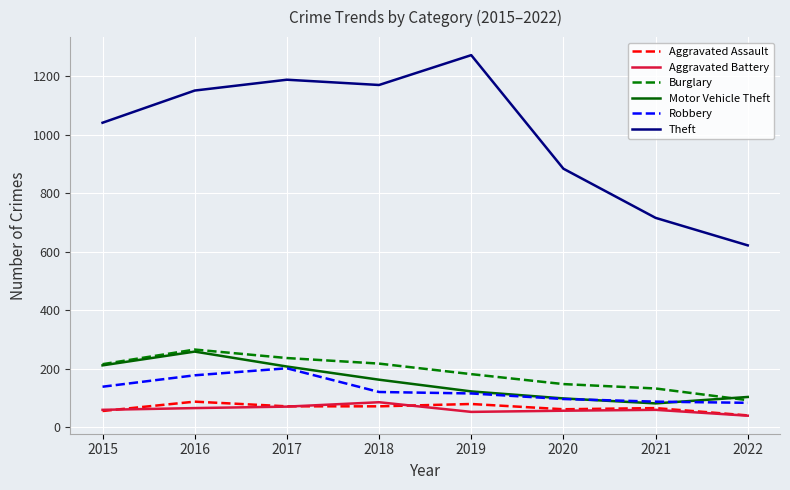

True or false: Aggravated Assault has more than 0 interior local peaks.

True